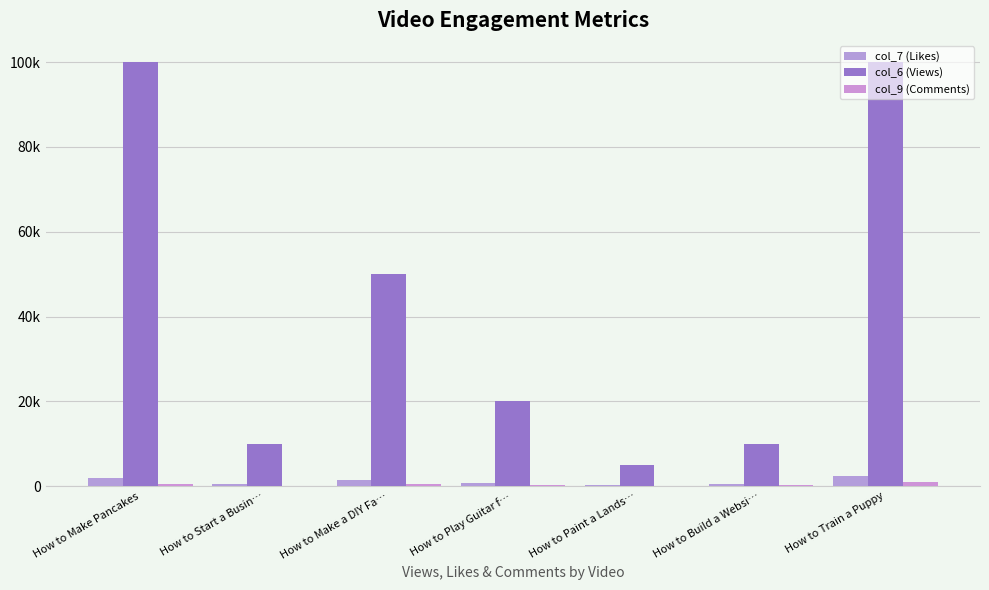

What is the sum of all col_7 (Likes) values?

7950